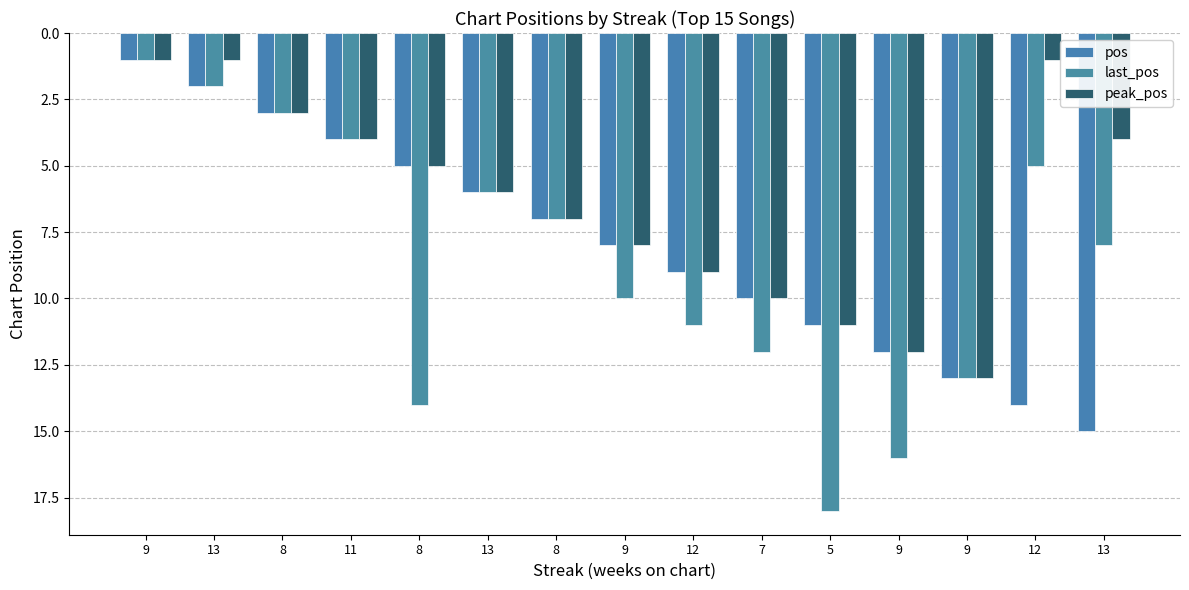

How many categories are shown in the chart?

15